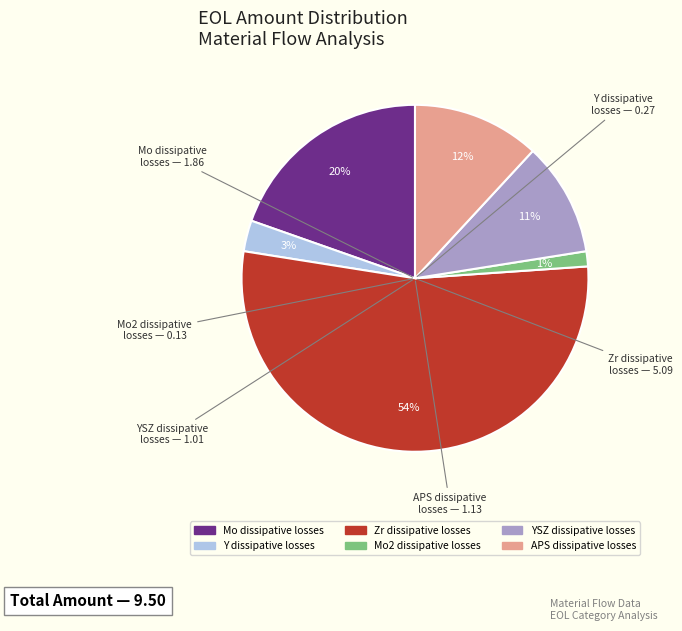

Do APS dissipative losses and Y dissipative losses together represent more than half of the pie?

No